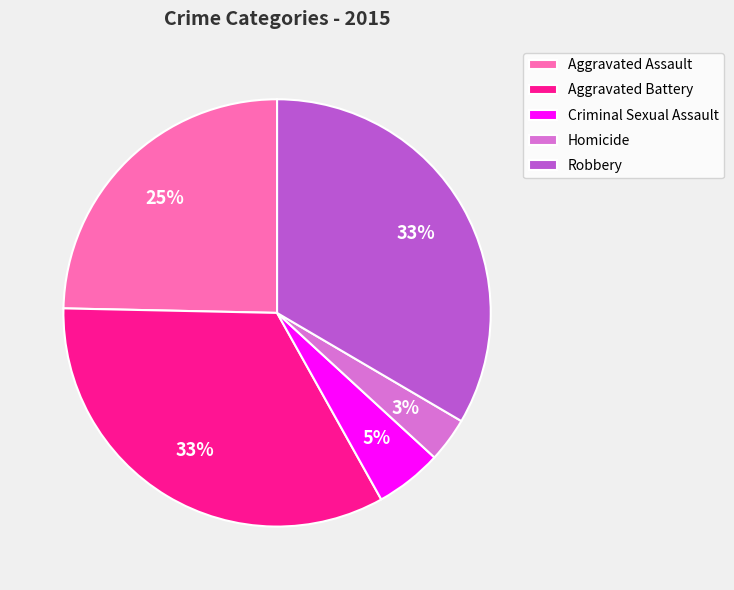

To the nearest percent, what percentage of the pie is Robbery?

33%